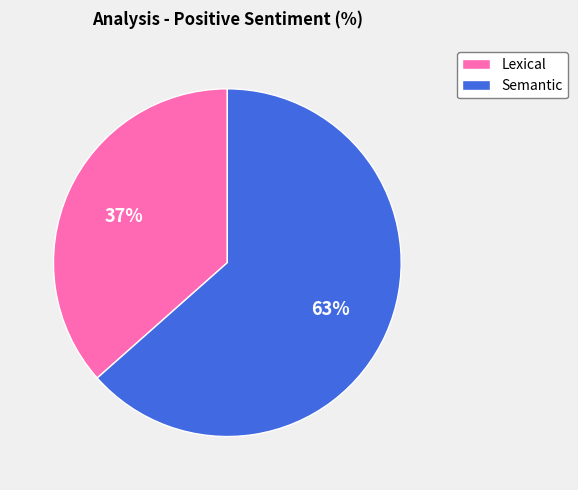

How many segments does this pie chart have?

2